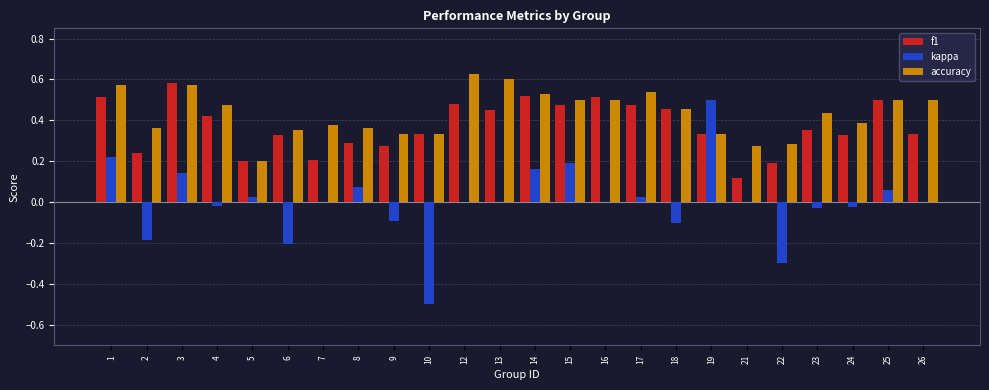

At which label does accuracy reach its peak?

12